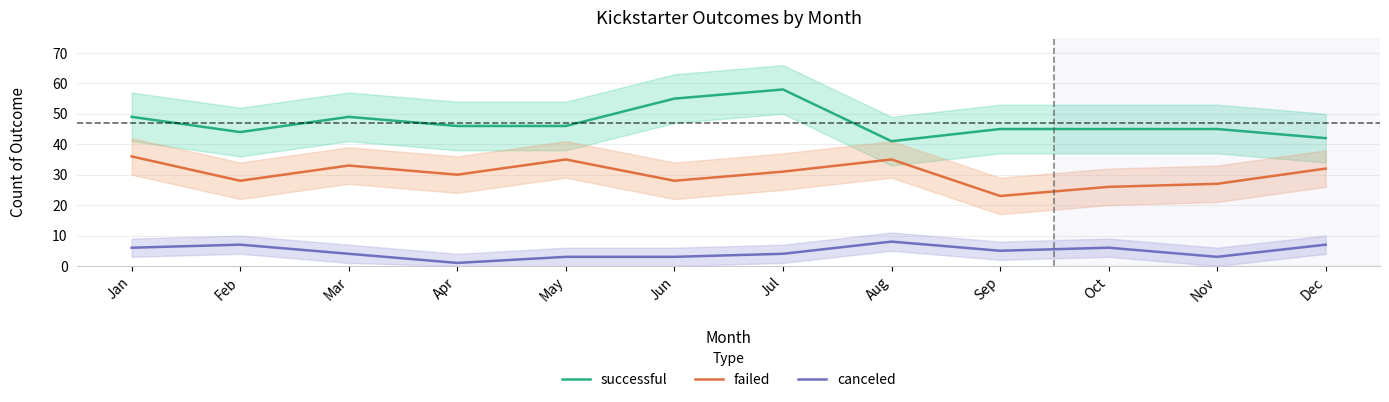

At which category is the sum across all series the highest?

Jul